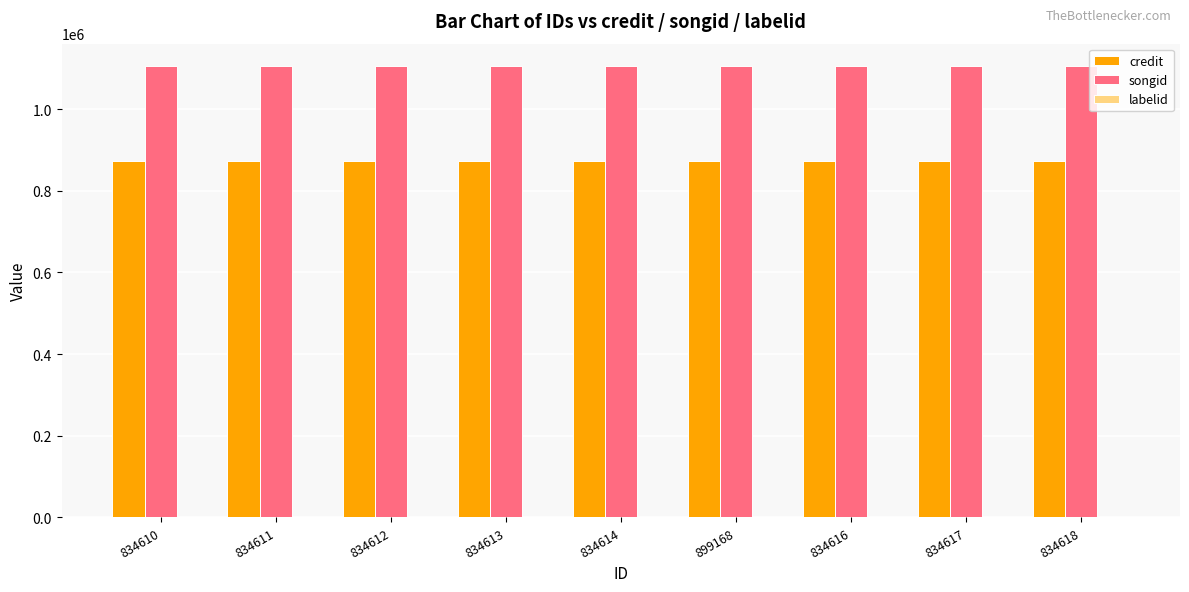

The credit series shows 301747 at 834611. True or false?

False